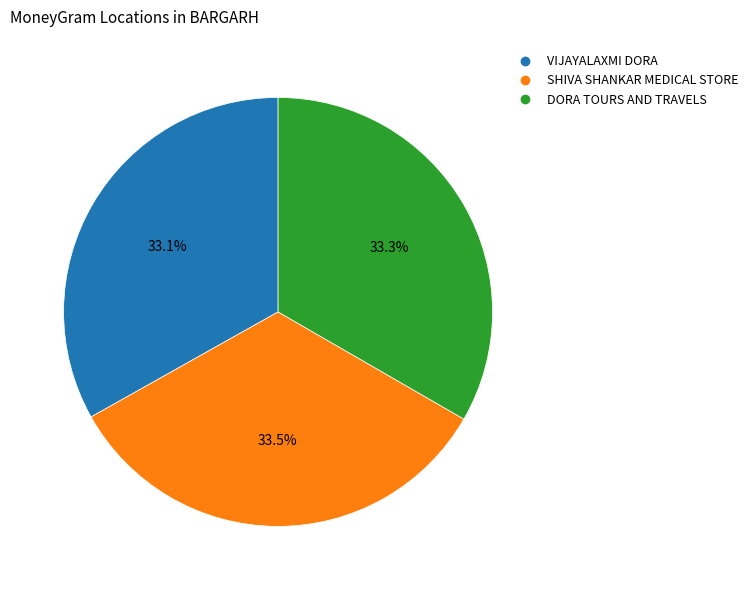

Does VIJAYALAXMI DORA represent more than half of the total?

No